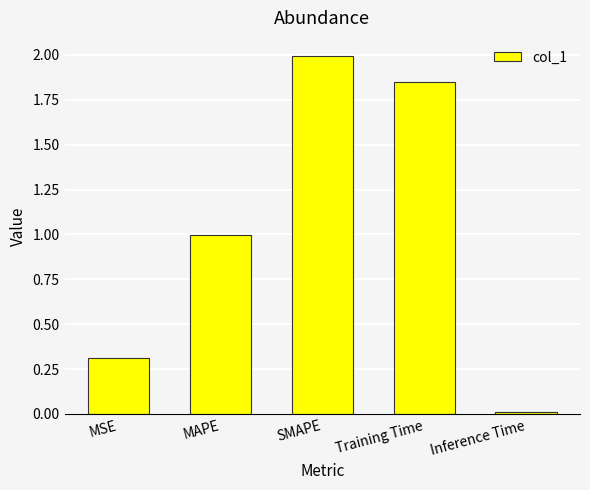

What value does the data have at MSE?

0.3